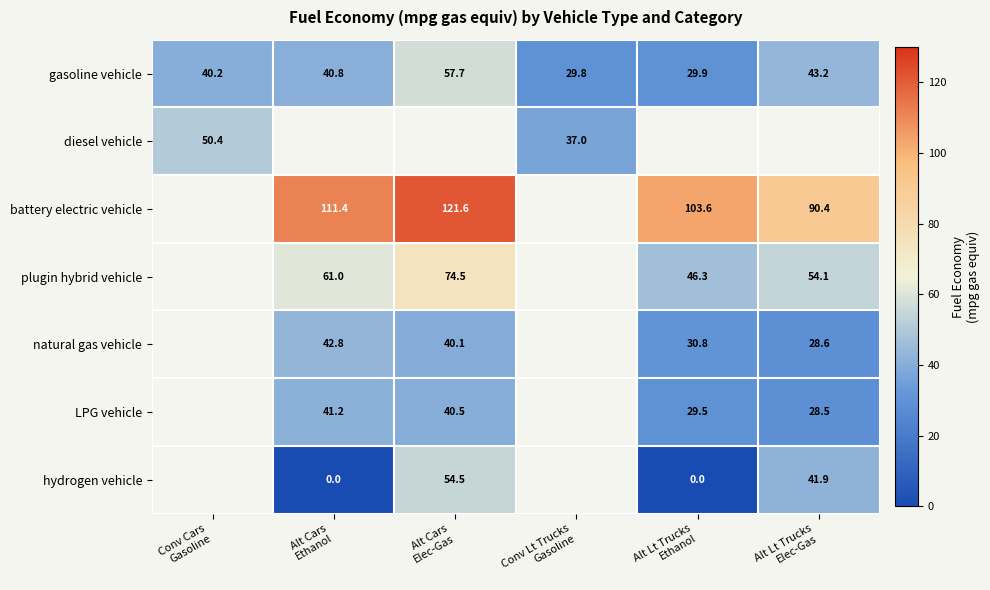

What is the maximum value shown in the chart?

121.6